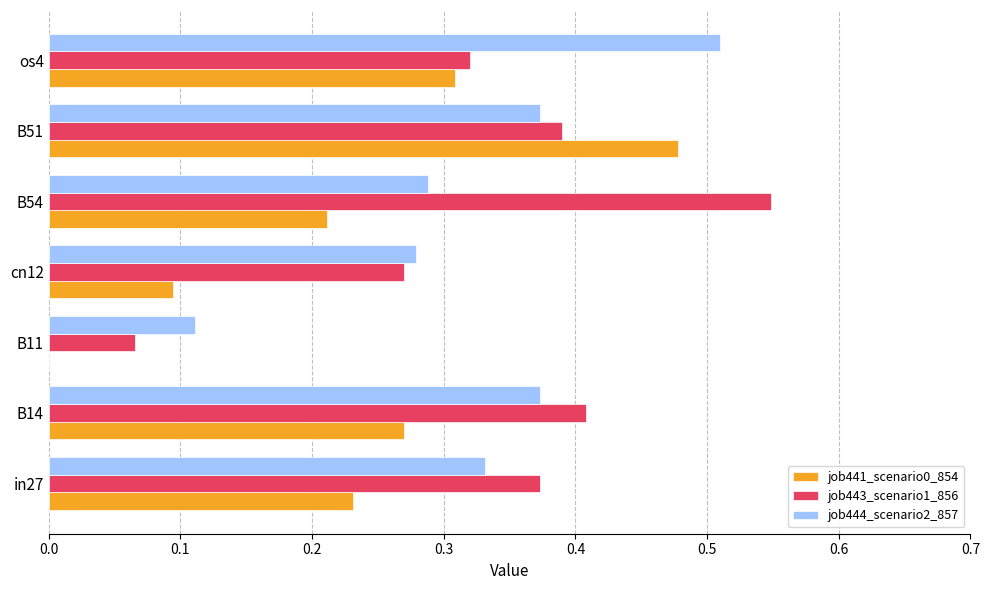

Is the value of job444_scenario2_857 at B54 greater than the value of job443_scenario1_856 at os4?

No